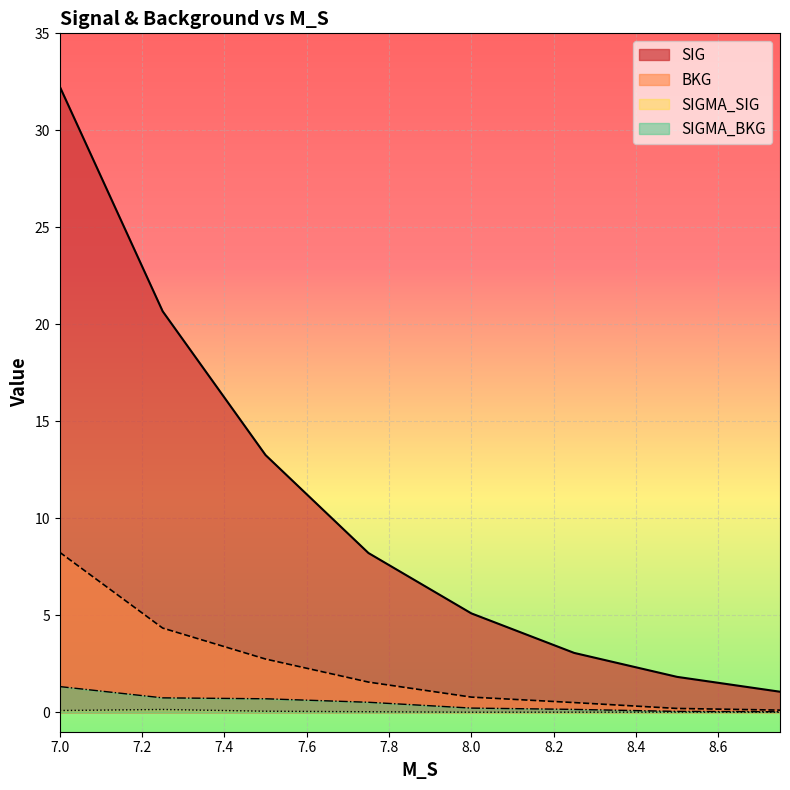

Reading right to left, extract all data points from this chart.

SIG: 1.1	1.8	3.1	5.1	8.2	13.3	20.7	32.3
SIGMA_SIG: 0.0	0.0	0.0	0.0	0.0	0.1	0.1	0.1
BKG: 0.1	0.2	0.5	0.8	1.6	2.7	4.3	8.2
SIGMA_BKG: 0.0	0.0	0.2	0.2	0.5	0.7	0.7	1.3